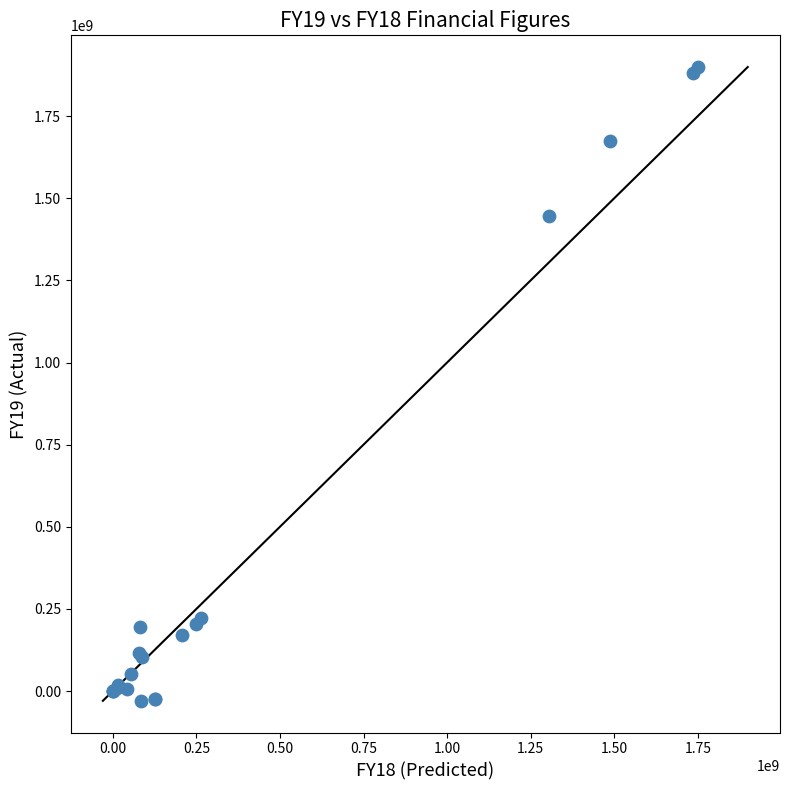

What Y value in the scatter plot is closest to 934843224?

1446803197